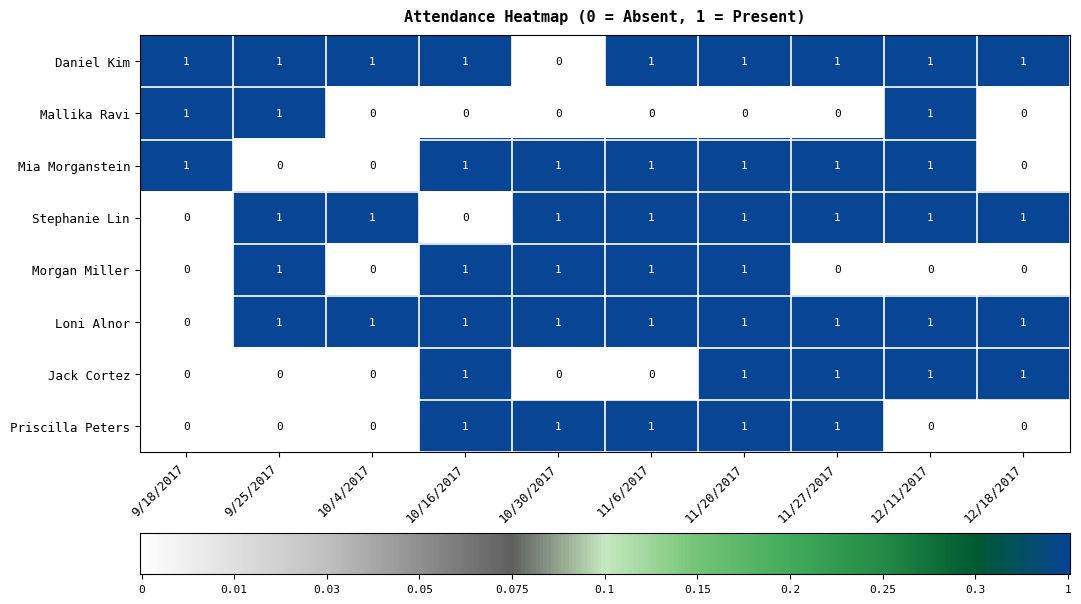

The Daniel Kim series shows 1 at 10/16/2017. True or false?

True